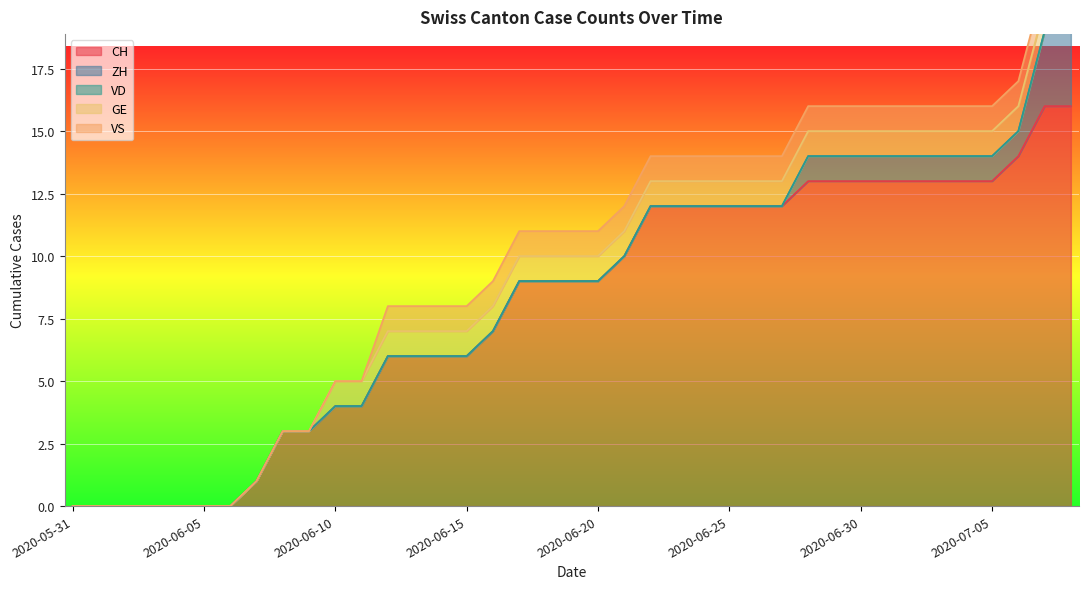

Which has a higher value, 2020-06-02 or 2020-06-26?

2020-06-26